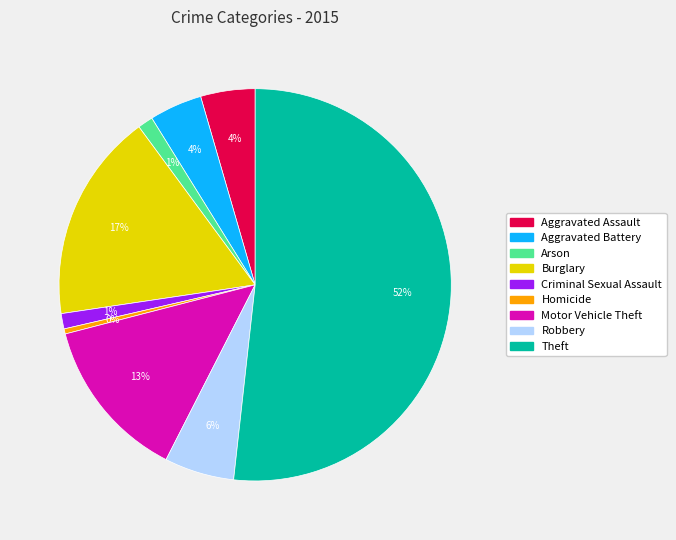

What is the majority slice?

Theft